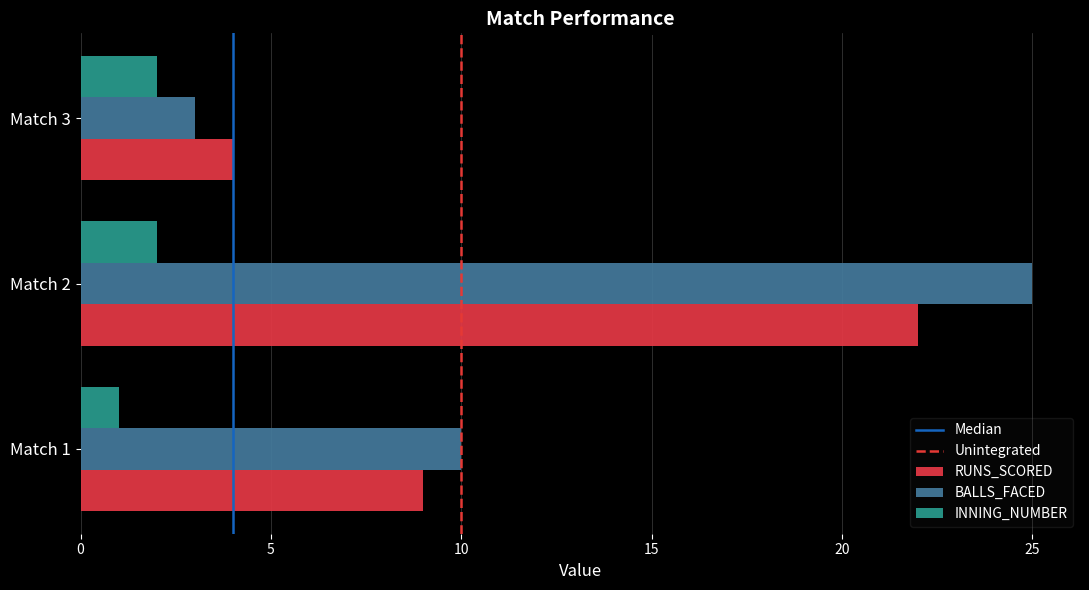

True or false: RUNS_SCORED has a value of 4 at Match 3.

True